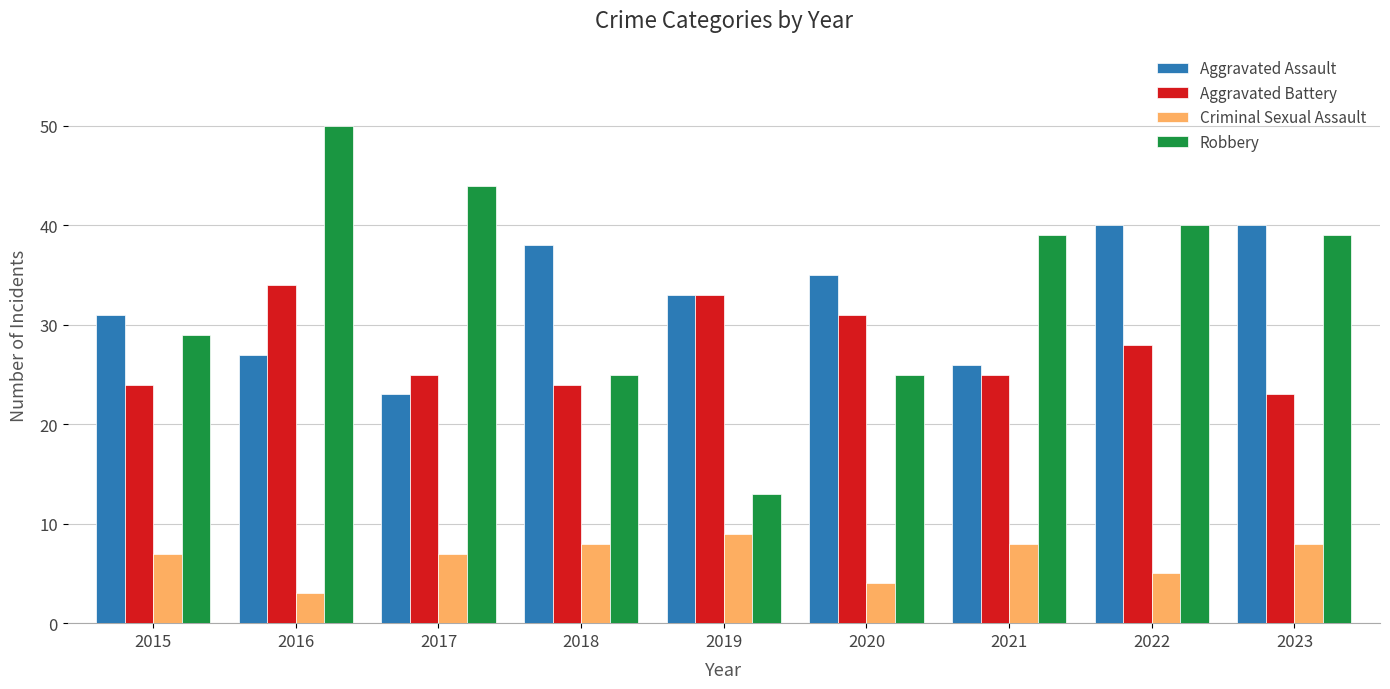

What is the sum of all Aggravated Battery values?

247